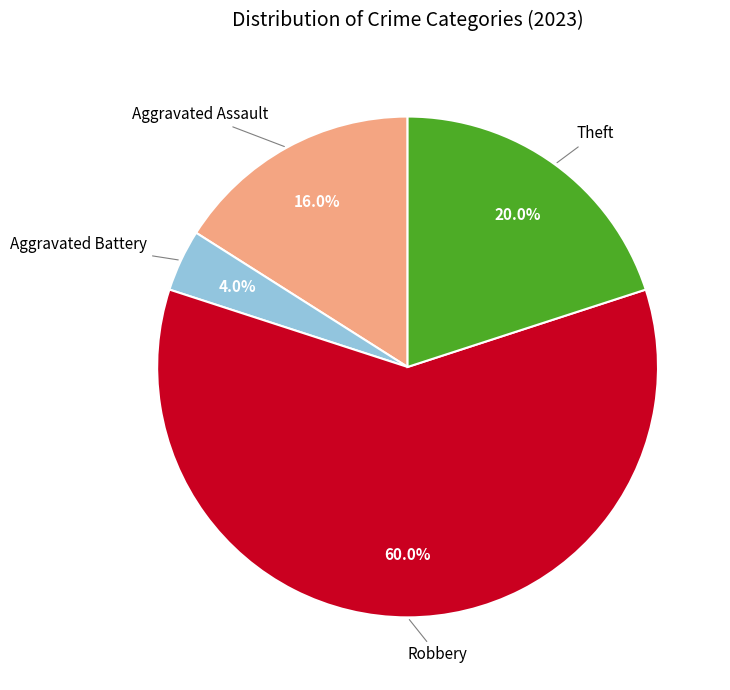

To the nearest percent, what is the difference between the largest and smallest slice percentages?

56%